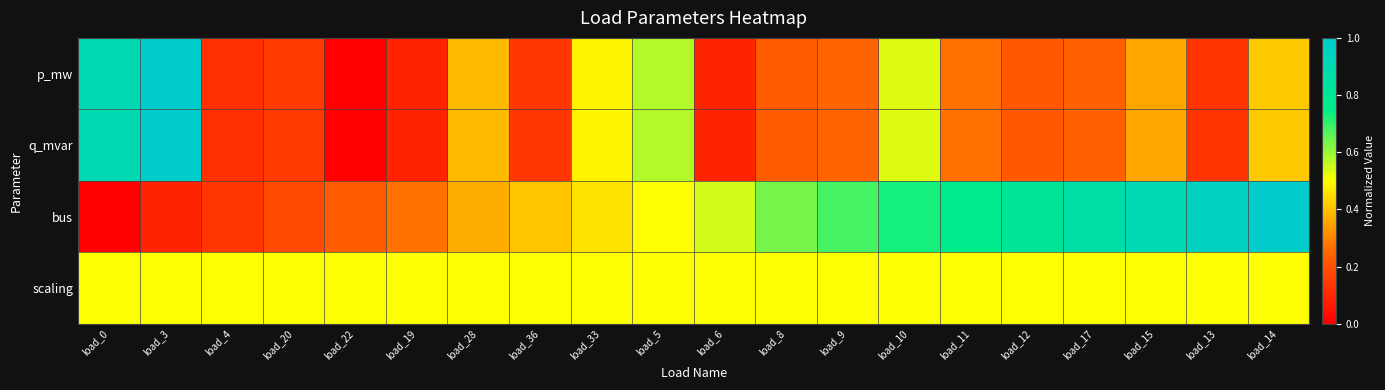

List the series in order of their peak value, highest first.

p_mw, q_mvar, bus, scaling